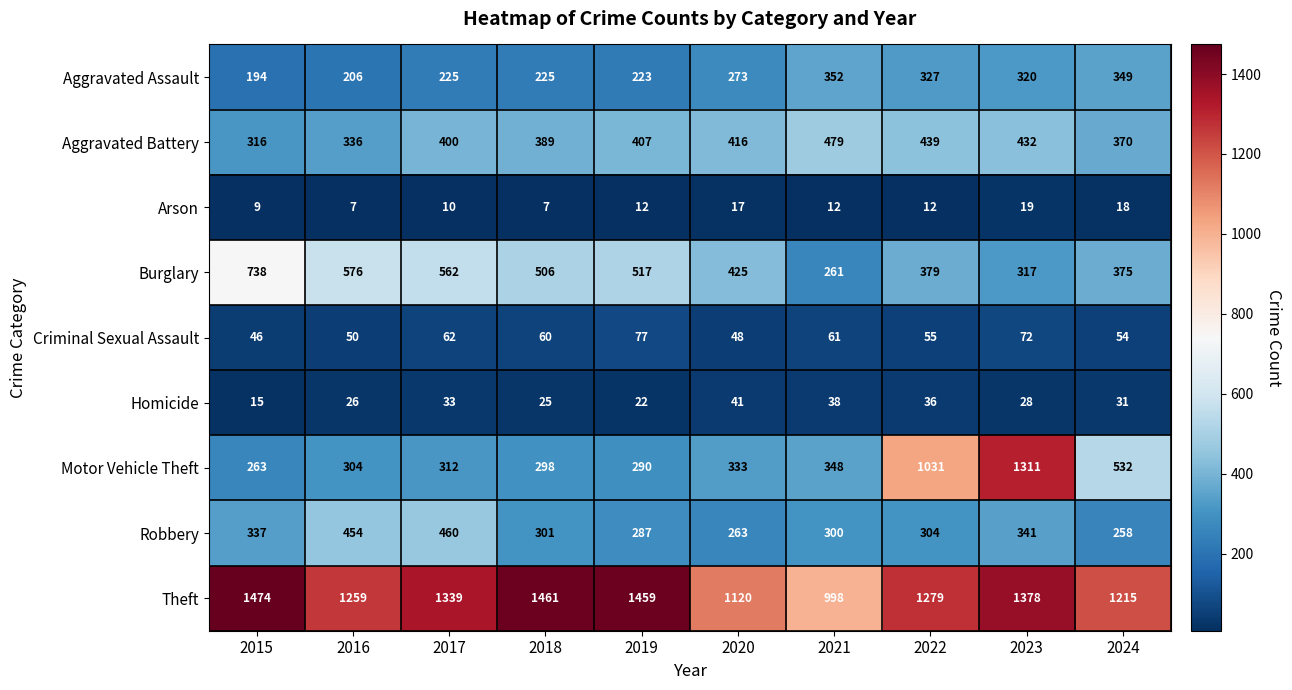

The value of Arson at 2022 is 6. True or false?

False